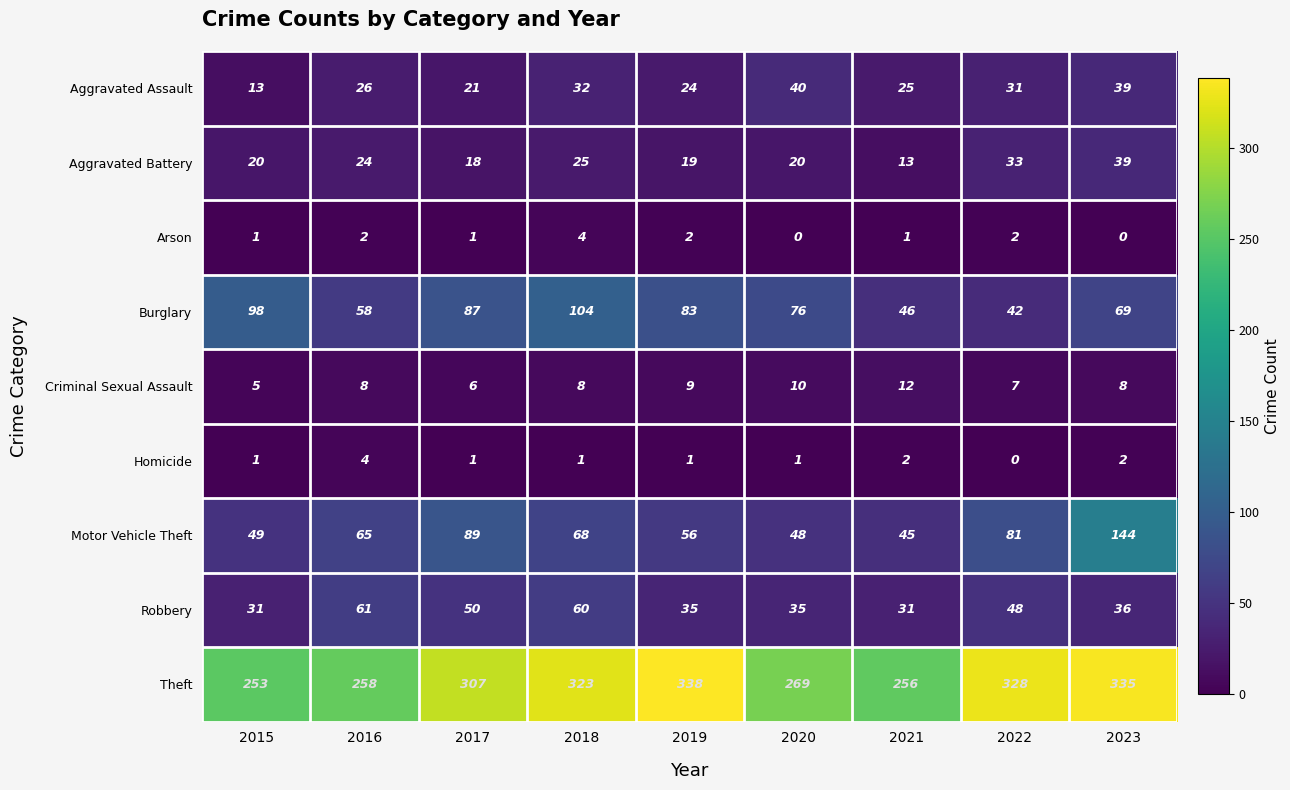

Read the Aggravated Battery value at 2021.

13